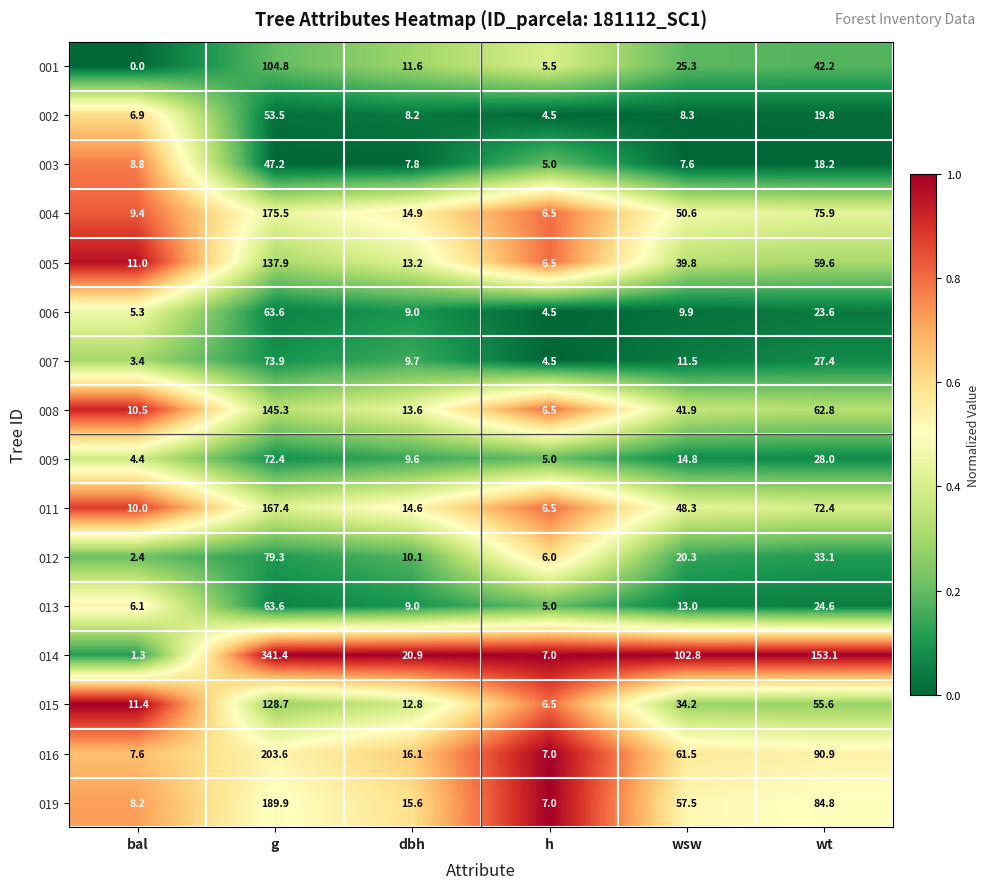

What is the spread (max minus min) of values at dbh?

13.1